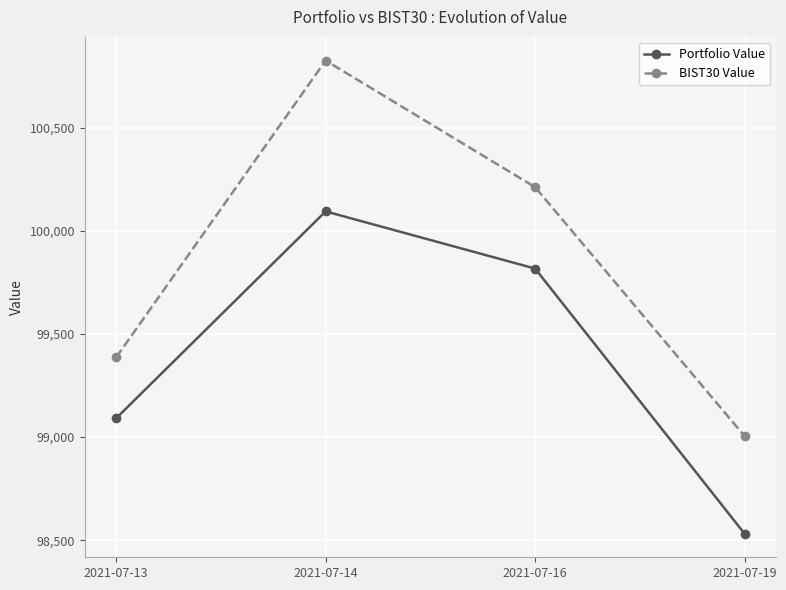

What is the value of the BIST30 Value point at the 1st from the left?

99386.5